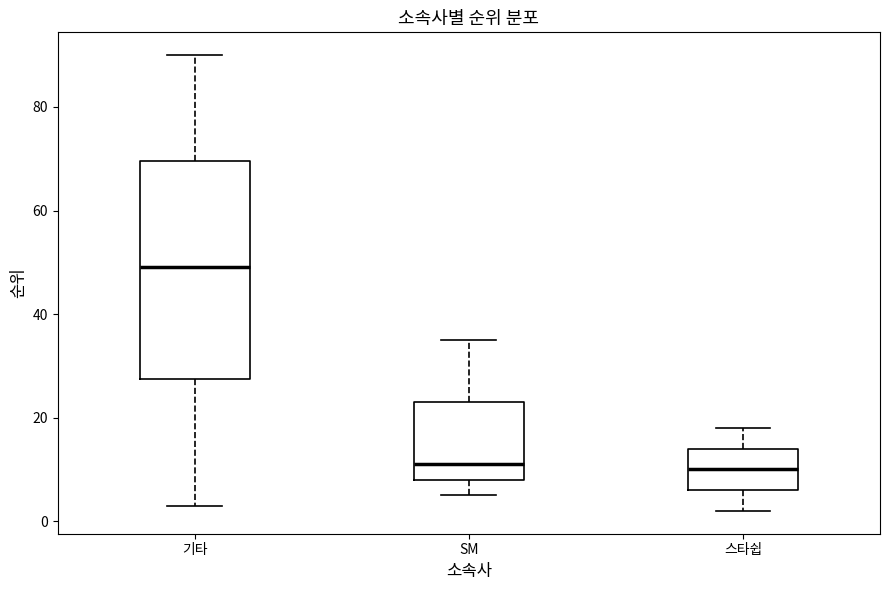

Where does the median line of the box for 기타 sit on the y-axis? The values are not printed on the chart, so give them approximately, as read against the axis.

50